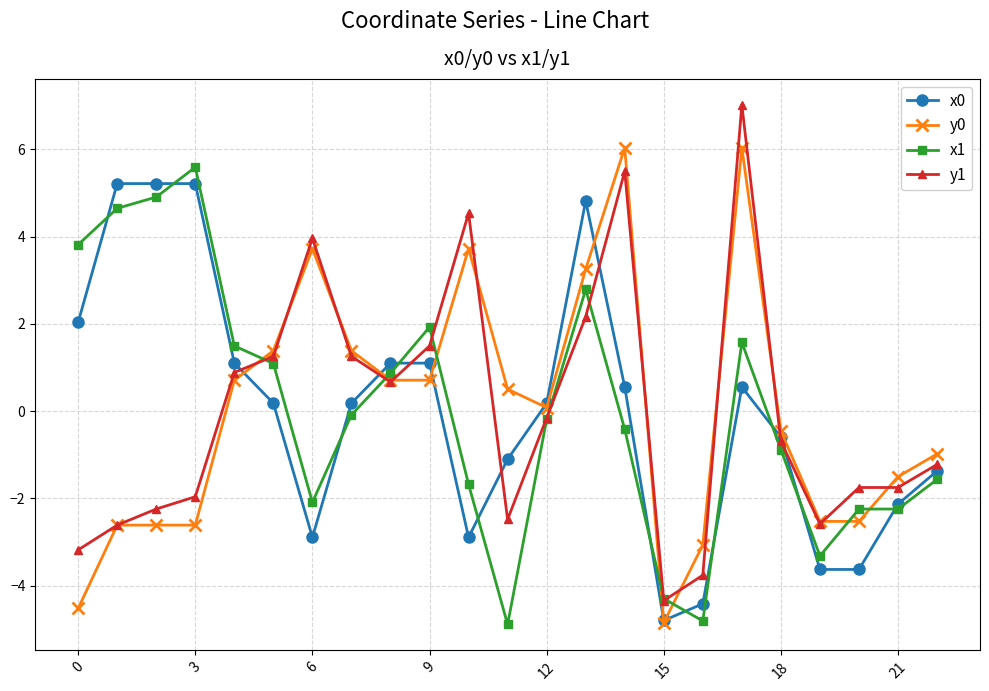

List the series in order of their overall mean, lowest first.

x1, y1, y0, x0